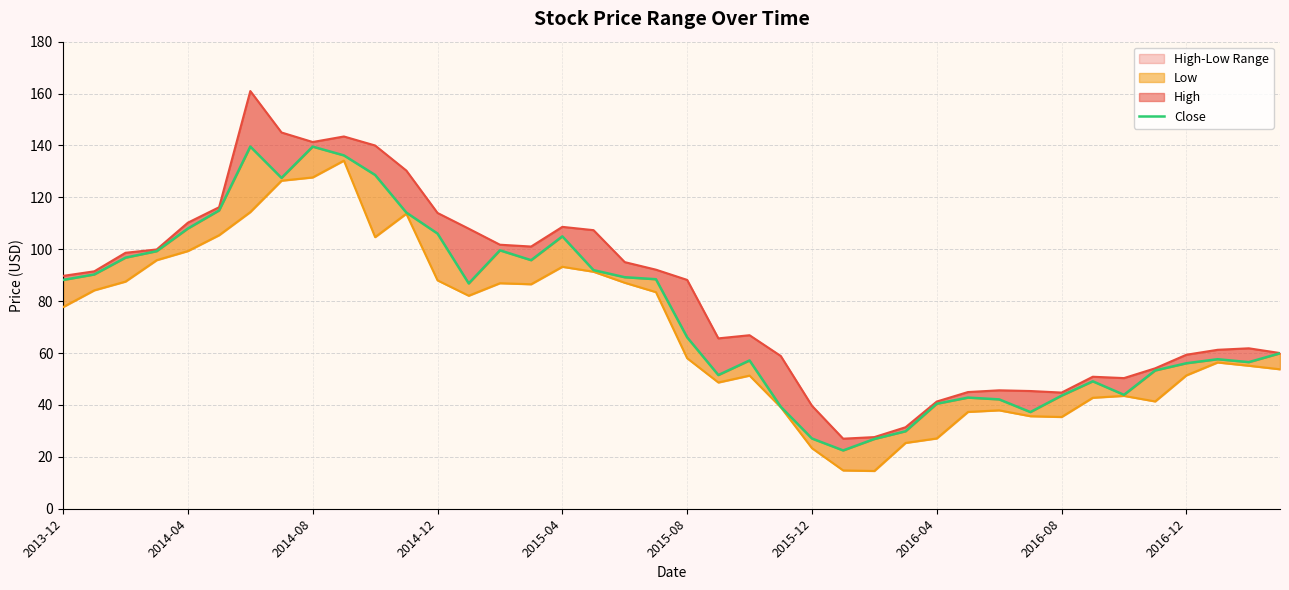

Is the value of High at 2014-08 greater than the value of Low at 2013-12?

Yes